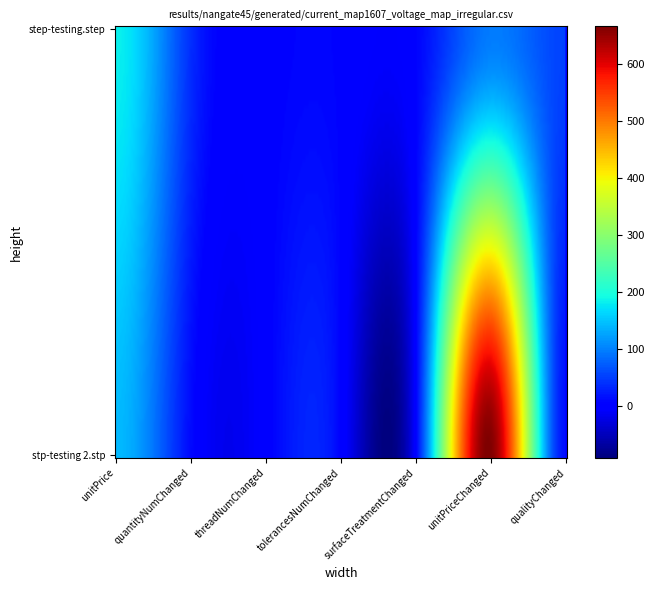

Rank the series at threadNumChanged from highest to lowest value.

step-testing.step, stp-testing 2.stp